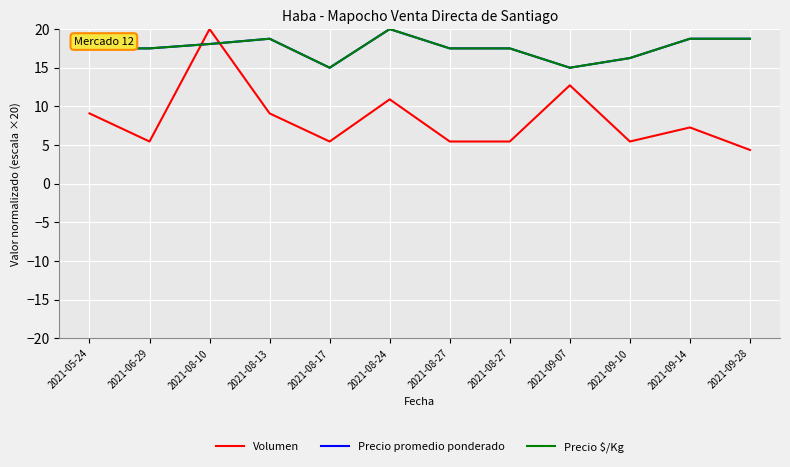

At how many categories does at least one series exceed 8?

12